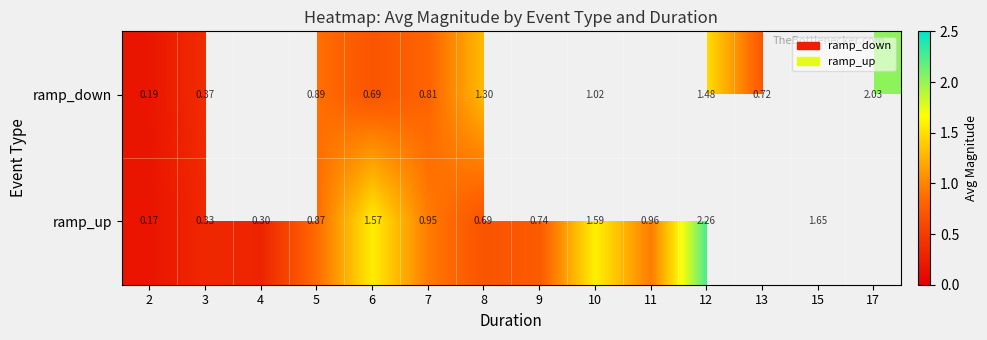

Is the value of ramp_up at 7 greater than the value of ramp_down at 5?

Yes